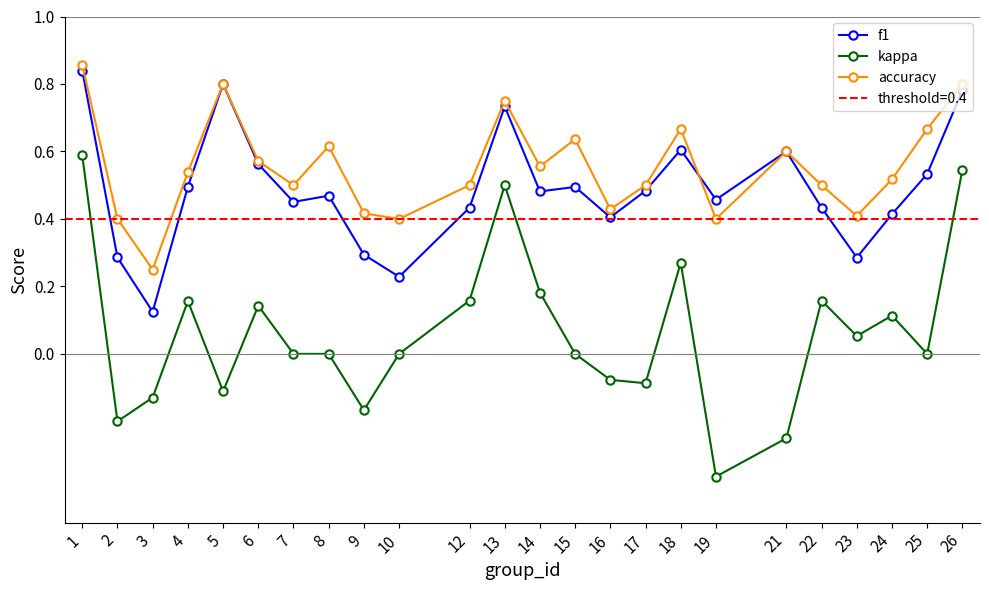

Which series has the largest total across all categories?

accuracy